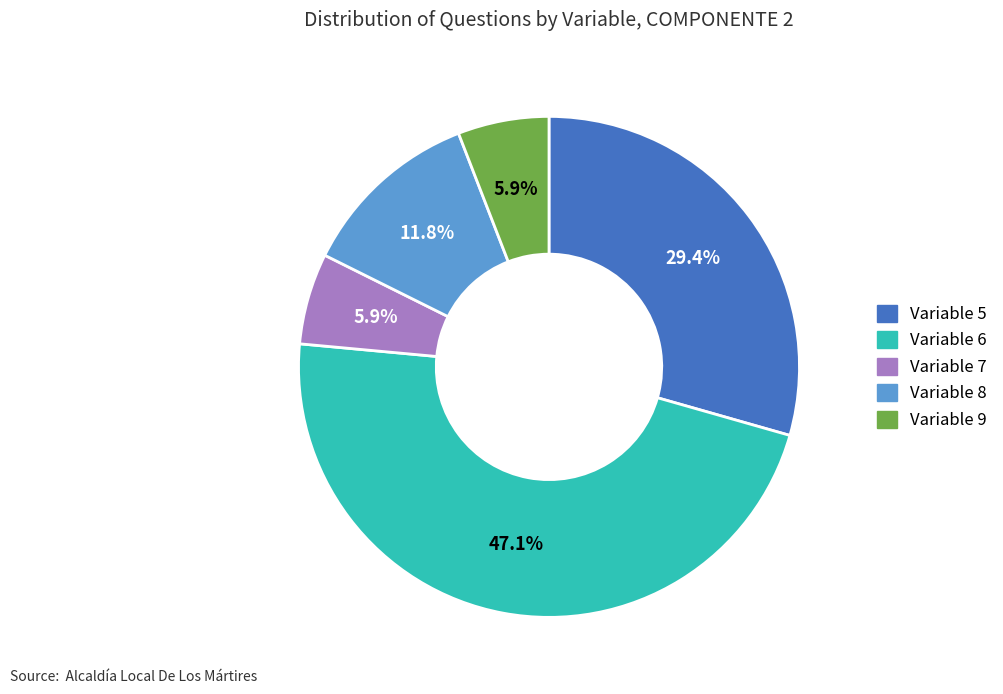

Is the sum of Variable 5 and Variable 6 greater than half?

Yes